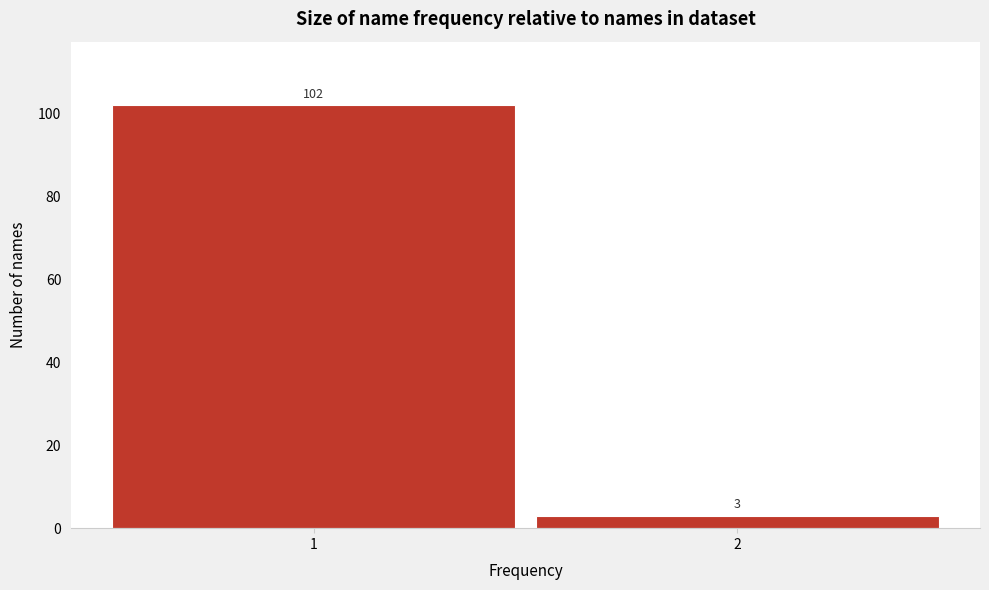

Reading right to left, transcribe all the data shown in this chart.

2=3	1=102